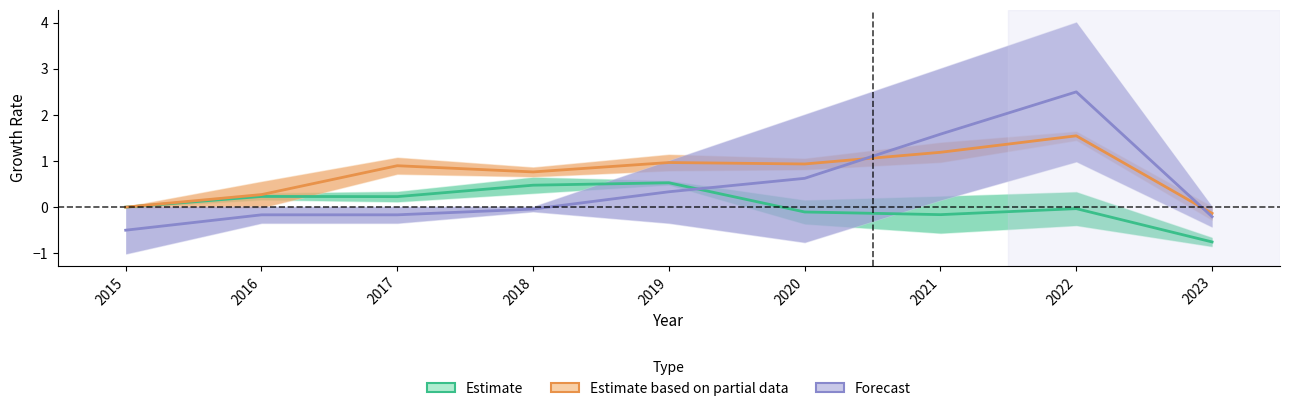

What is the highest value of the Estimate series?

0.5